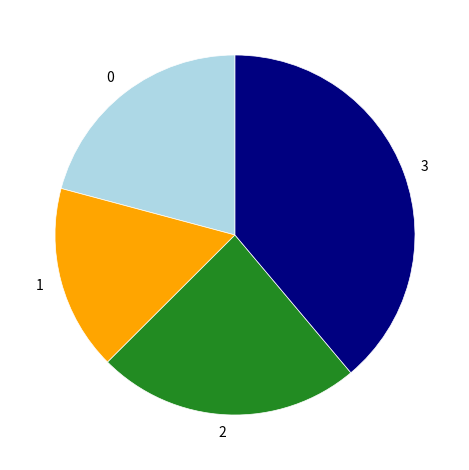

True or false: 0 accounts for 28% of the total.

False